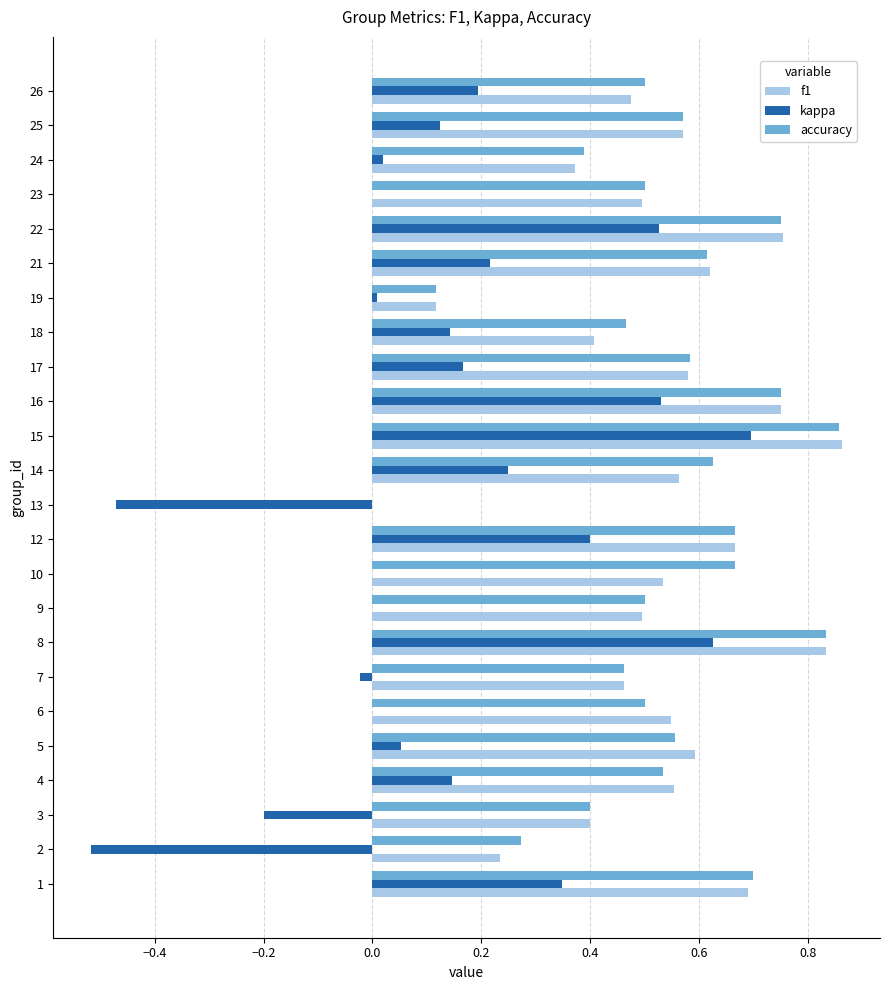

Which series has the widest spread of values?

kappa